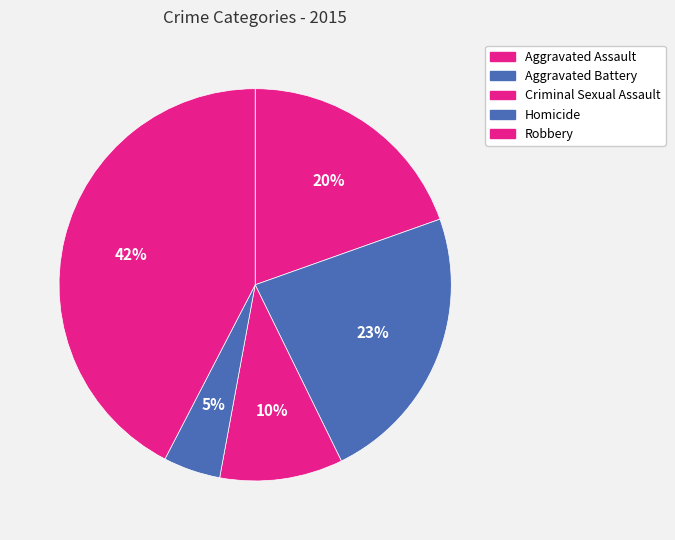

The Aggravated Assault slice represents 6% of the pie. True or false?

False